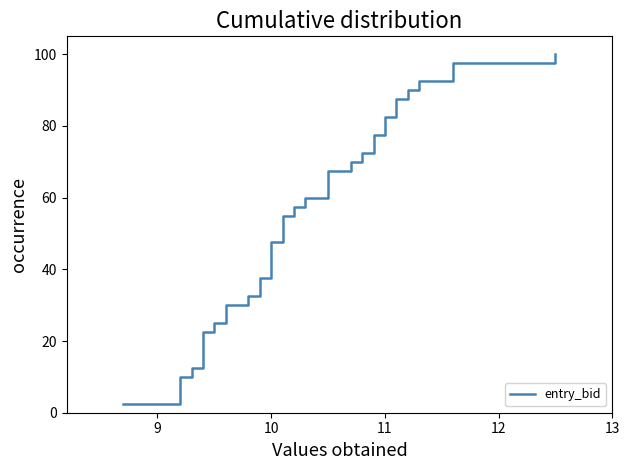

How many data points are less than 52?

20